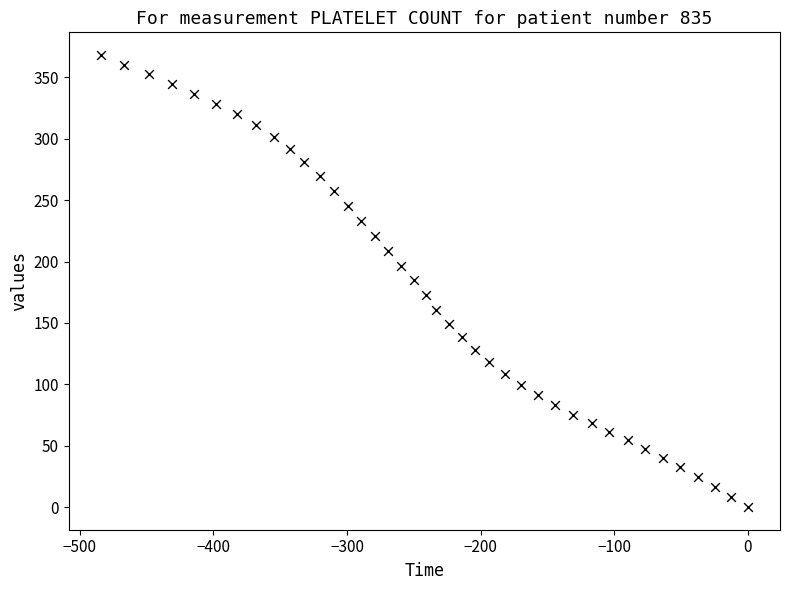

What is the range of Y values (max minus min)?

368.3